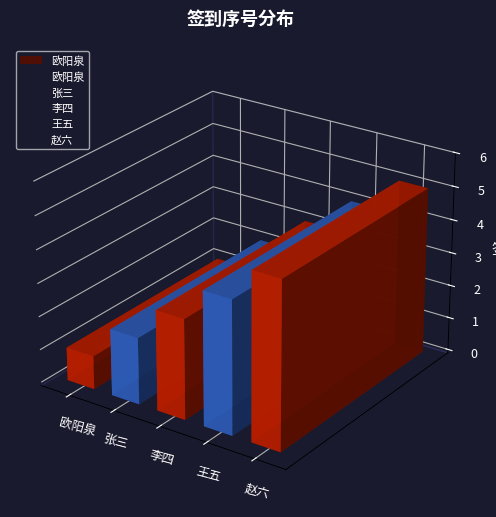

What is the ratio of the value at 赵六 to the value at 张三?

2.5